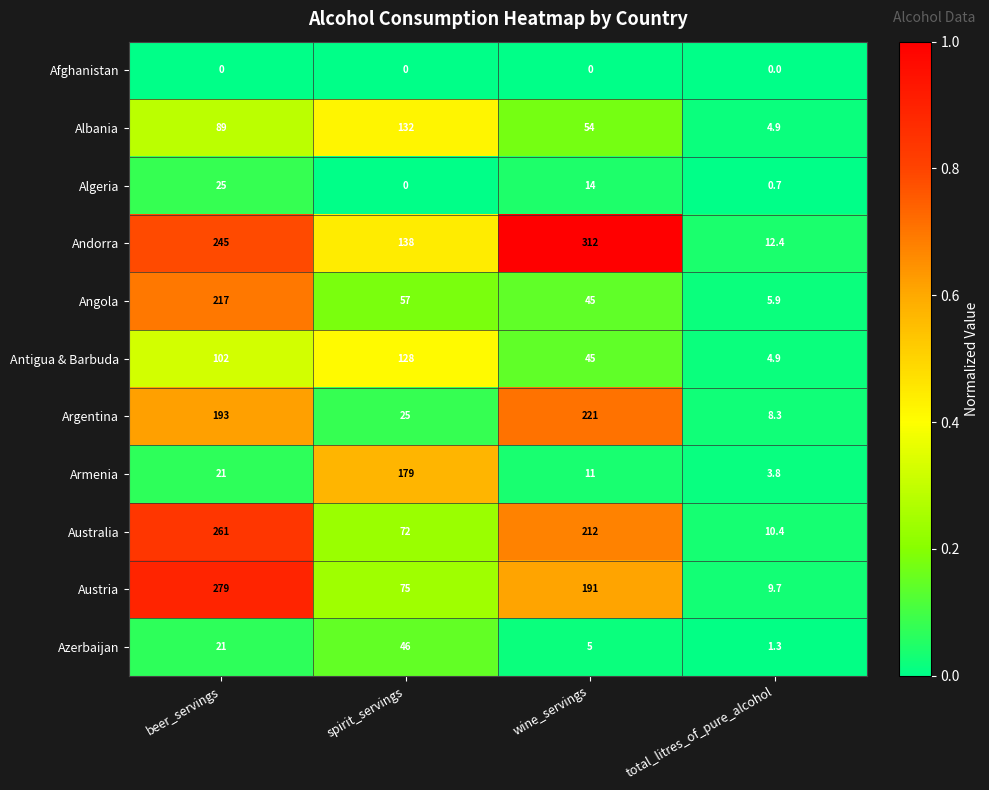

What is the average value of the Algeria series?

9.9